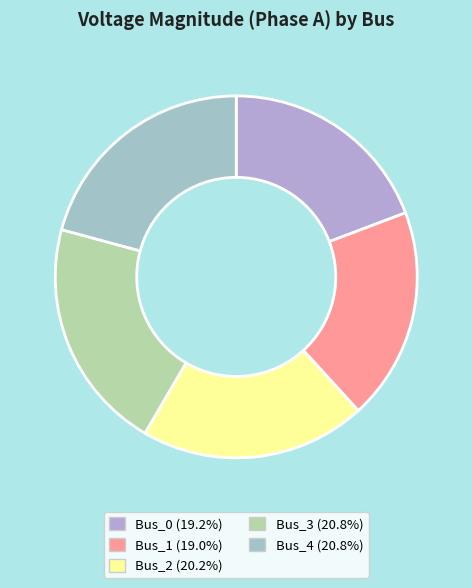

Is it true that Bus_1 is 31% of the pie?

False